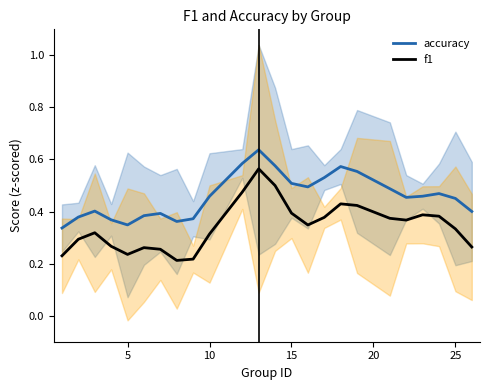

At which category does accuracy reach its first local valley?

5